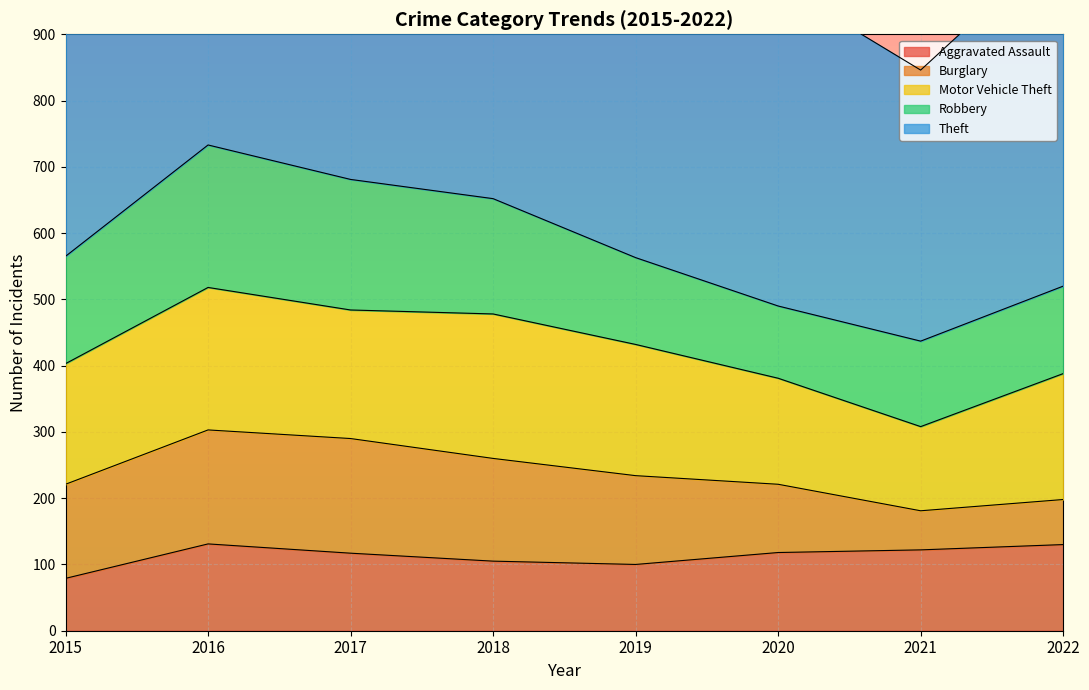

Count the number of categories in the chart.

8